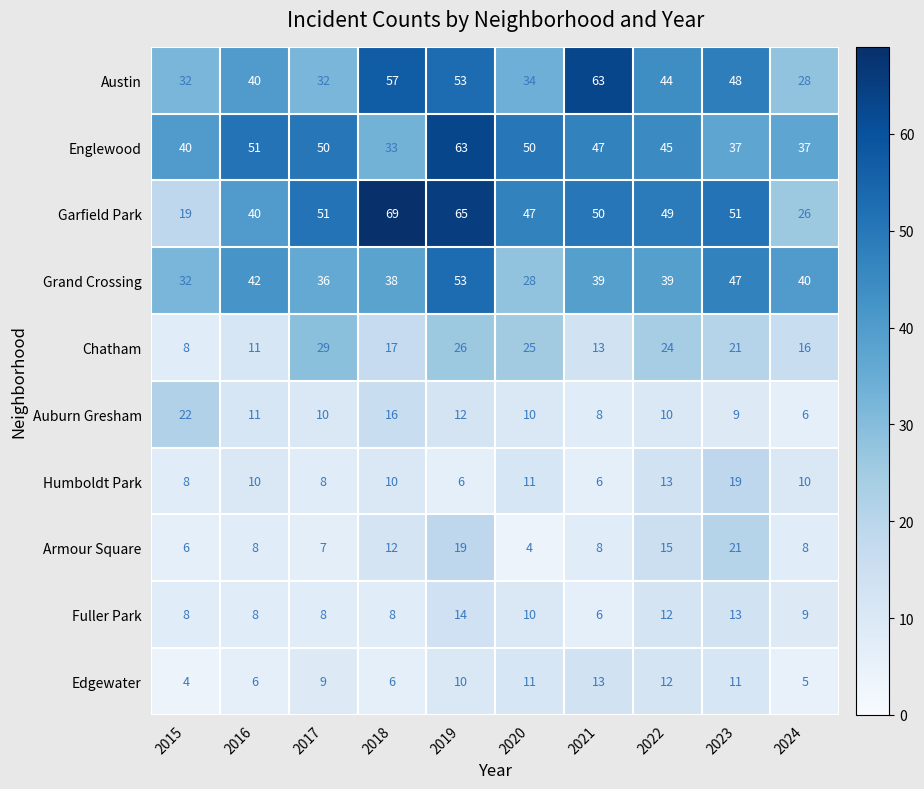

How many series are shown in this chart?

10